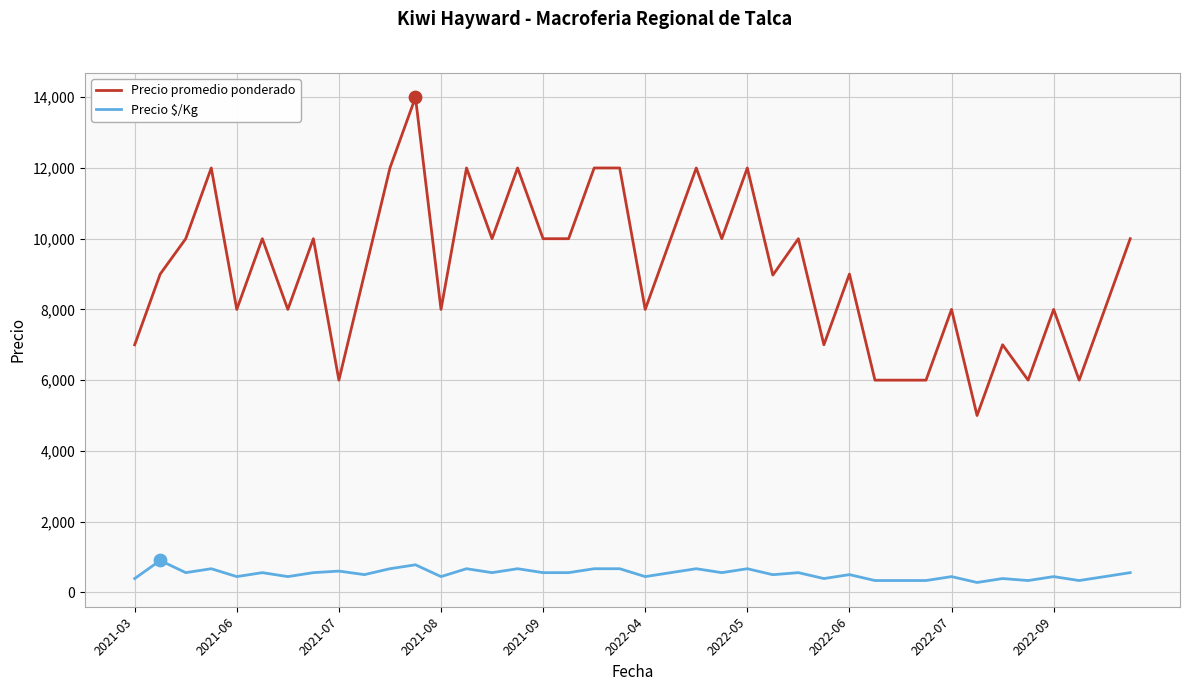

What are all the series names shown in the legend?

Precio promedio ponderado, Precio $/Kg